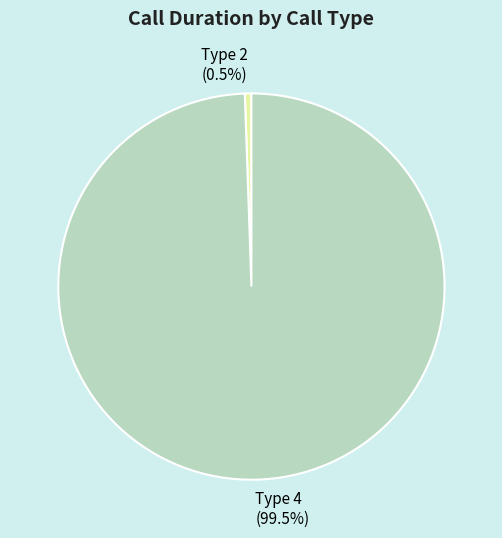

Is Type 2 the majority of the pie?

No